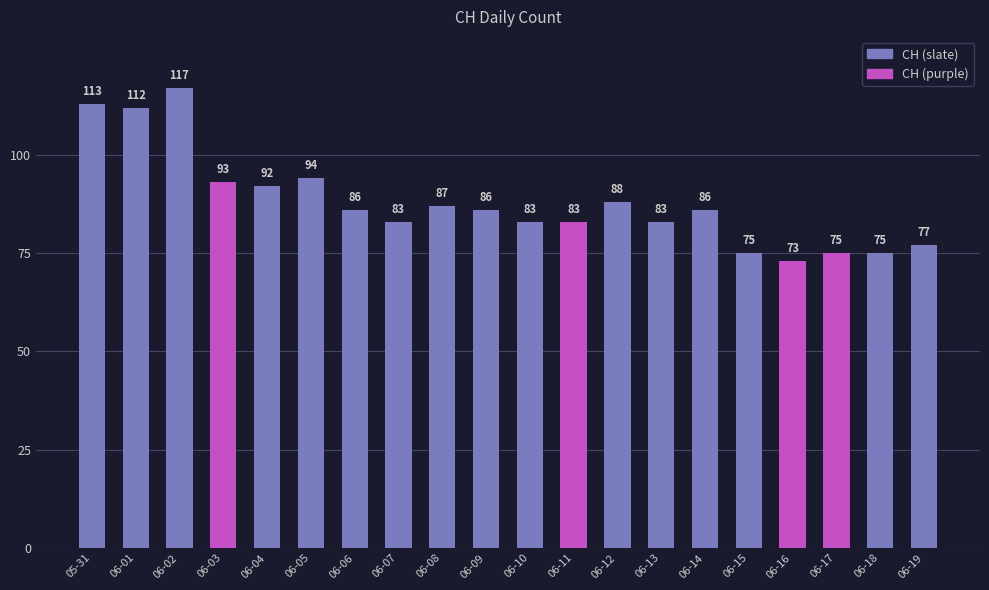

What is the change in value from 05-31 to 06-11?

-30